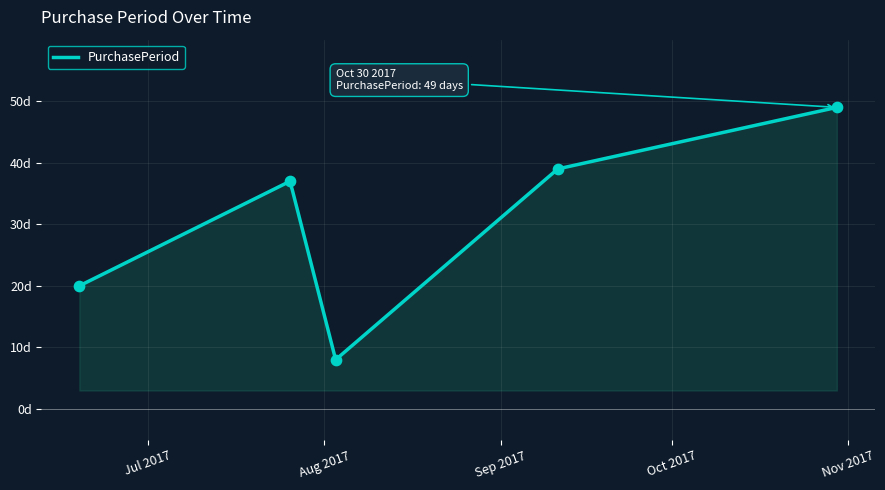

Between 2017-06-19 and 2017-08-03, which is larger?

2017-06-19